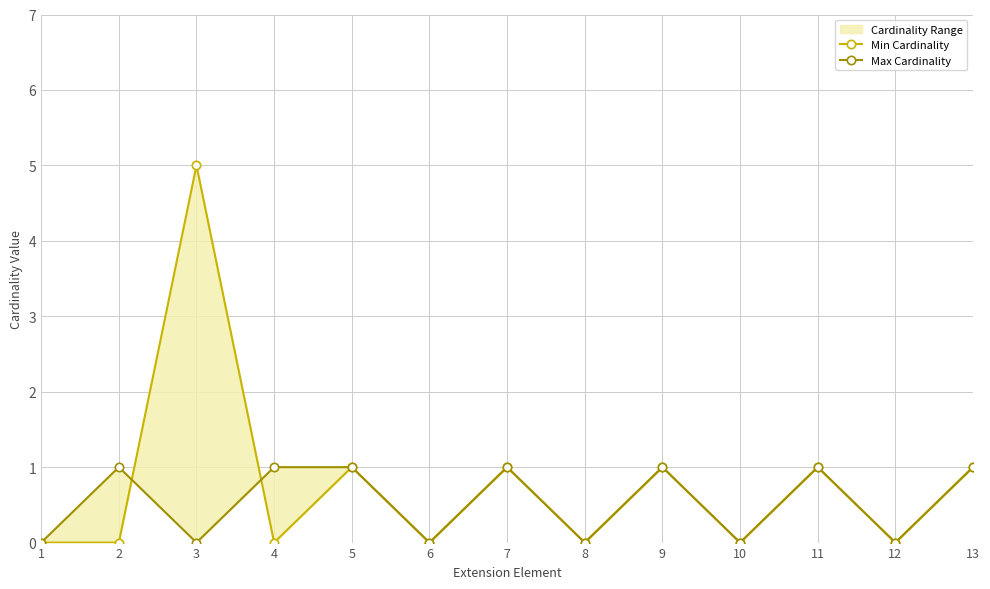

The Max Cardinality series shows 1 at 9. True or false?

False